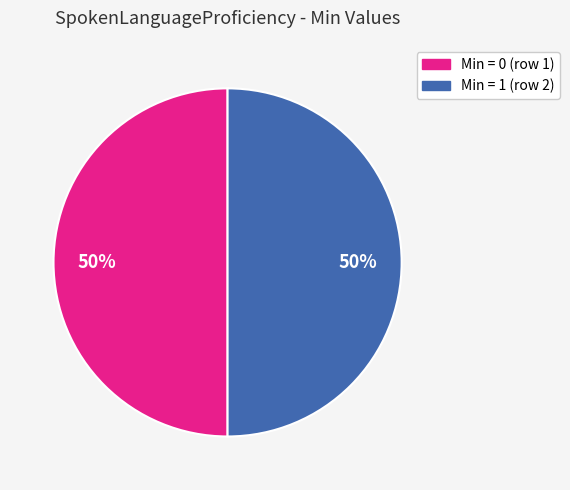

How many slices are in this pie chart?

2